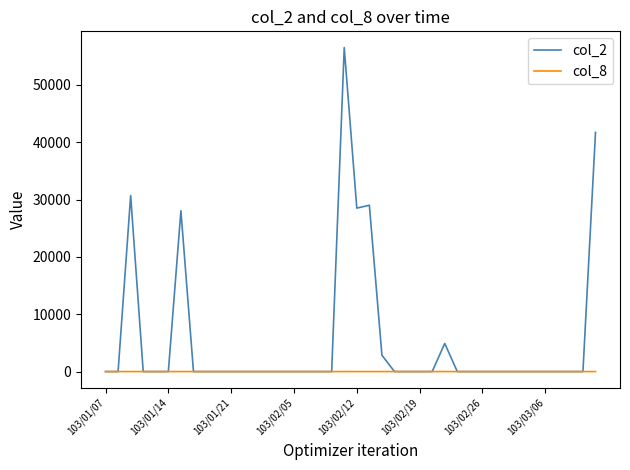

List the series in order of their overall mean, highest first.

col_2, col_8